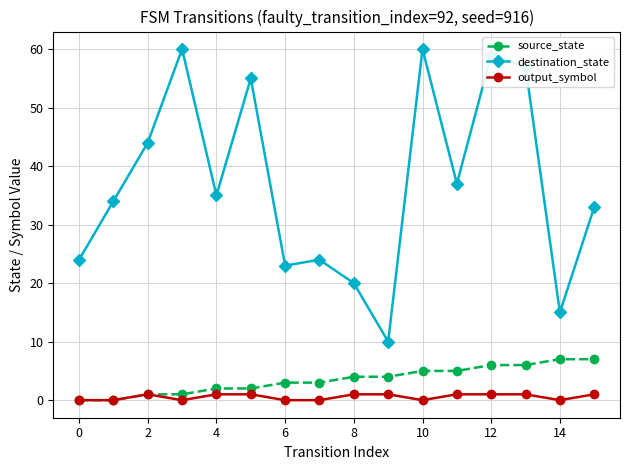

What is the value of the destination_state point at the 14th from the left?

57